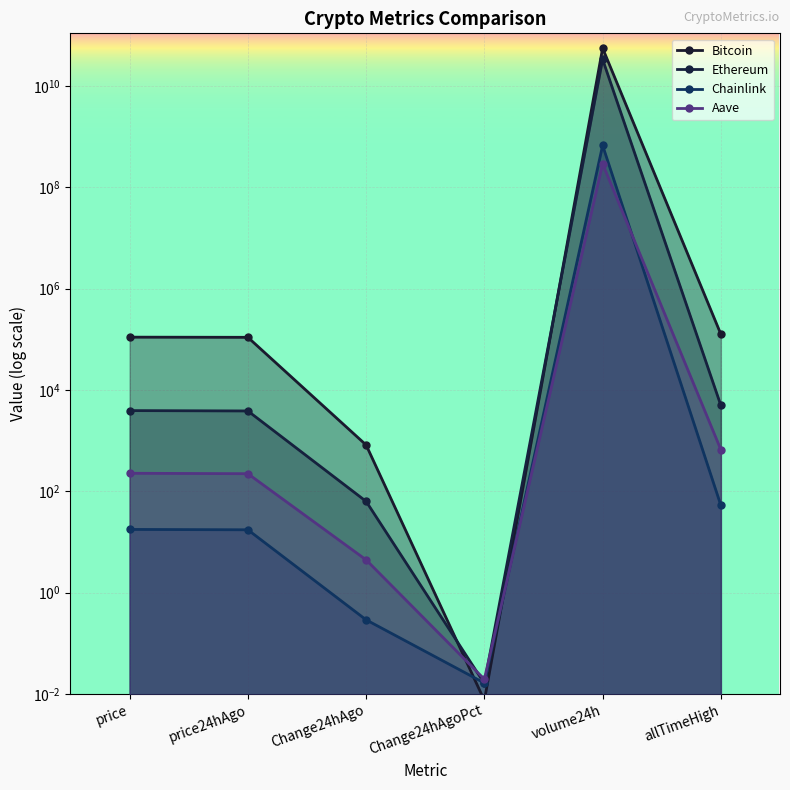

After their last crossing, which series has the higher values: Bitcoin or Ethereum?

Bitcoin